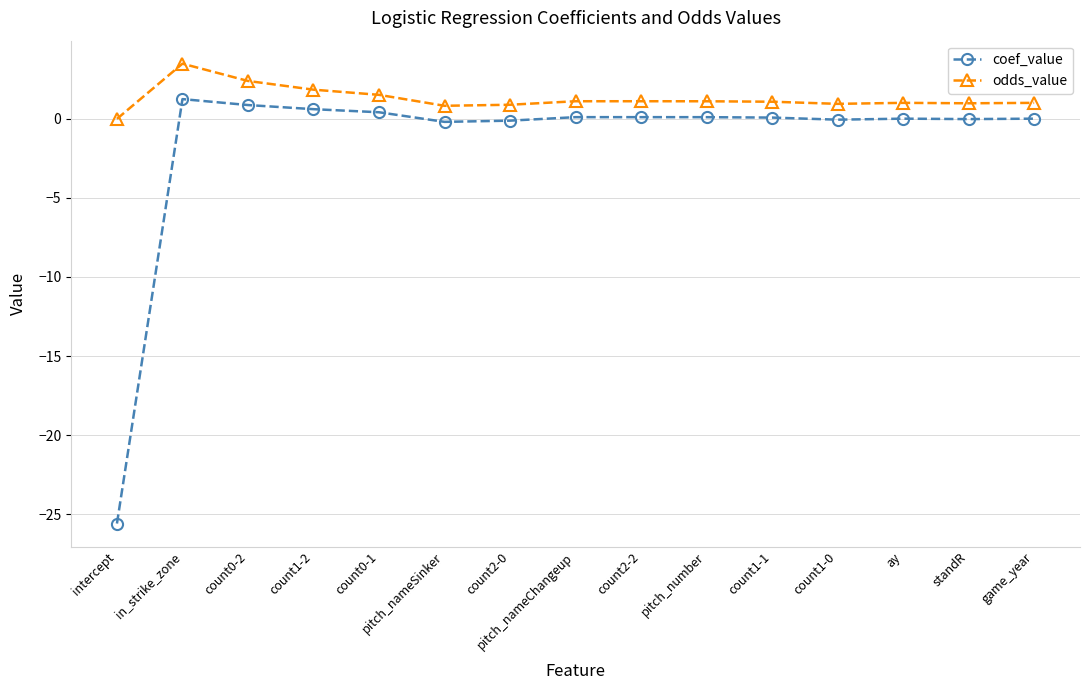

True or false: coef_value and odds_value intersect in this chart.

False